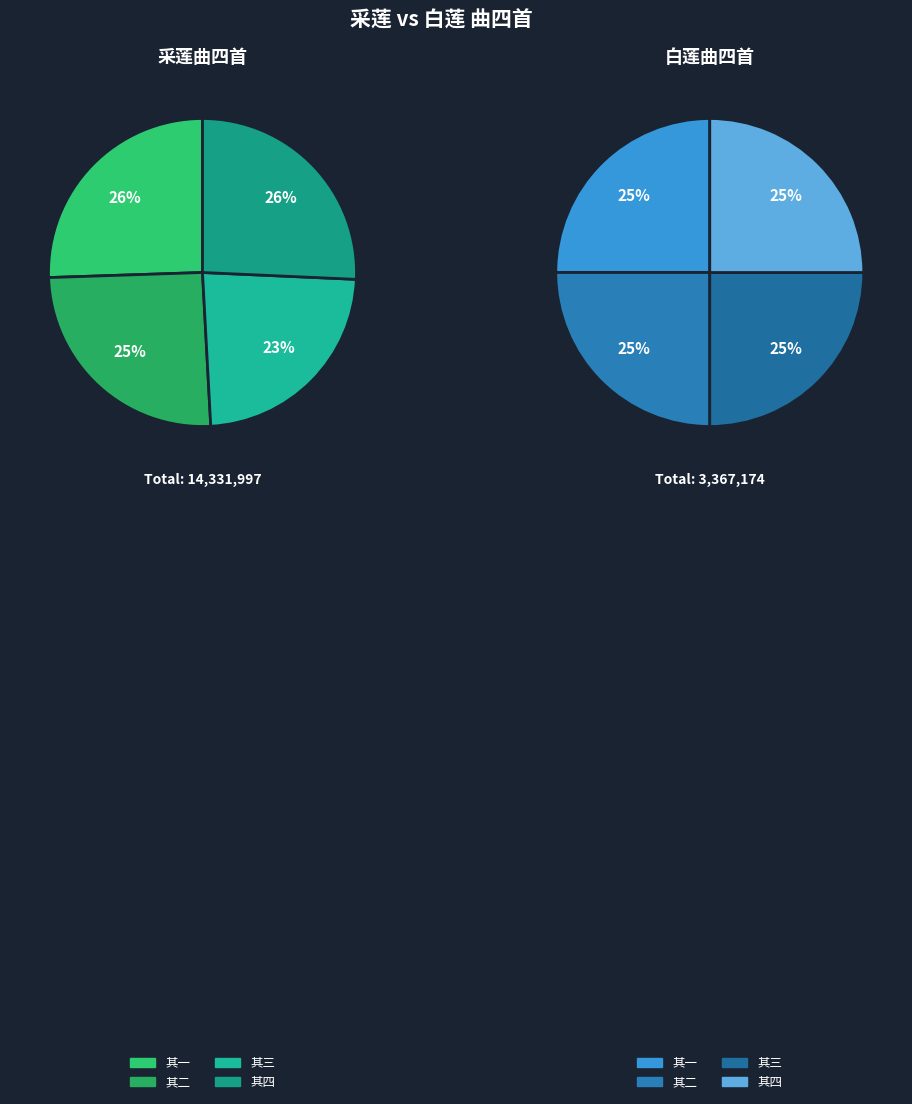

What is the ratio of the value at 白莲曲四首 其一 to the value at 采莲曲四首 其一?

0.2